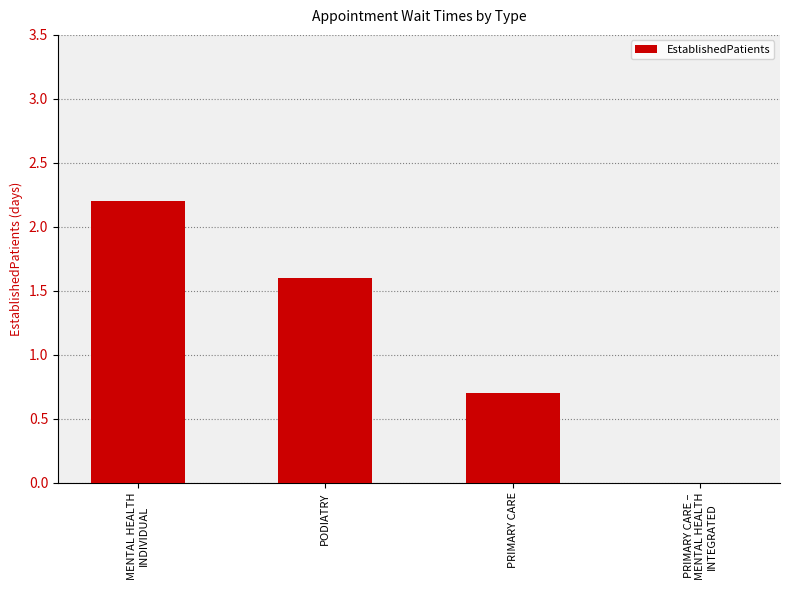

What is the sum of all values?

4.5